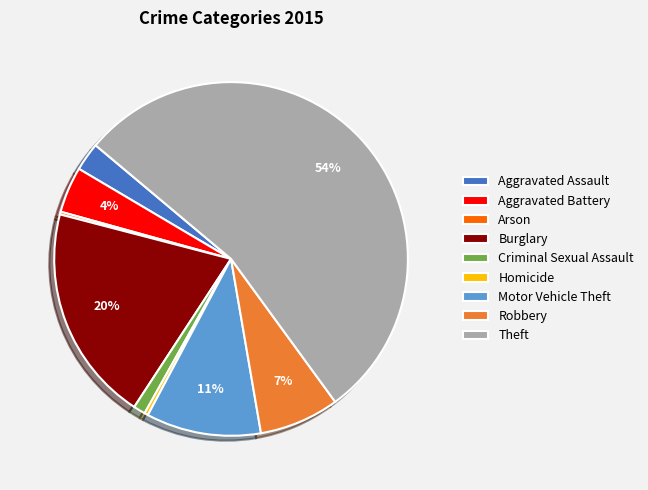

Which has a higher value, Burglary or Motor Vehicle Theft?

Burglary